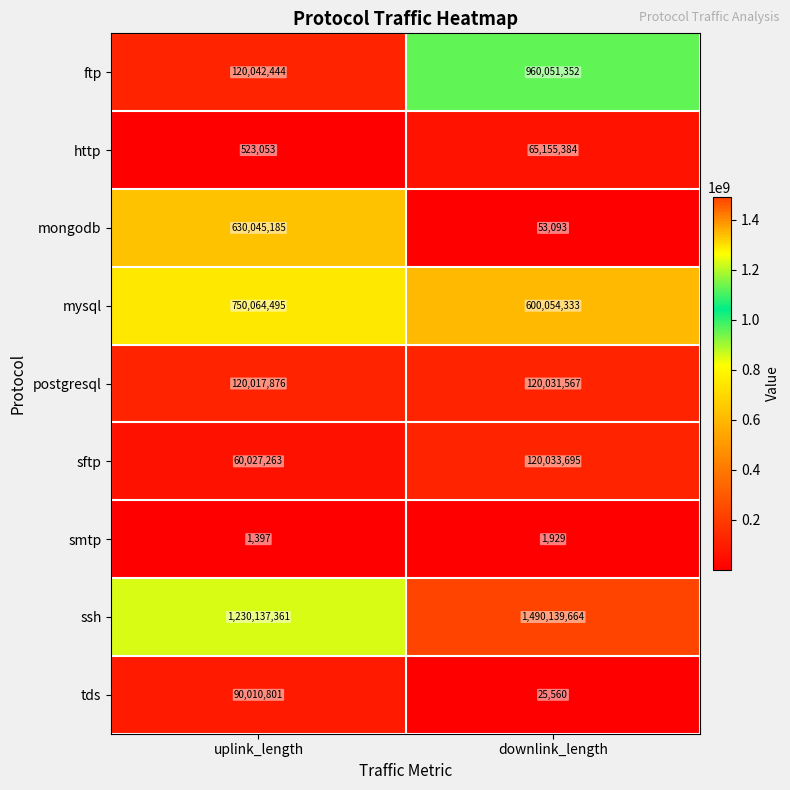

Read the mysql value at downlink_length, to the nearest 50.

600054350